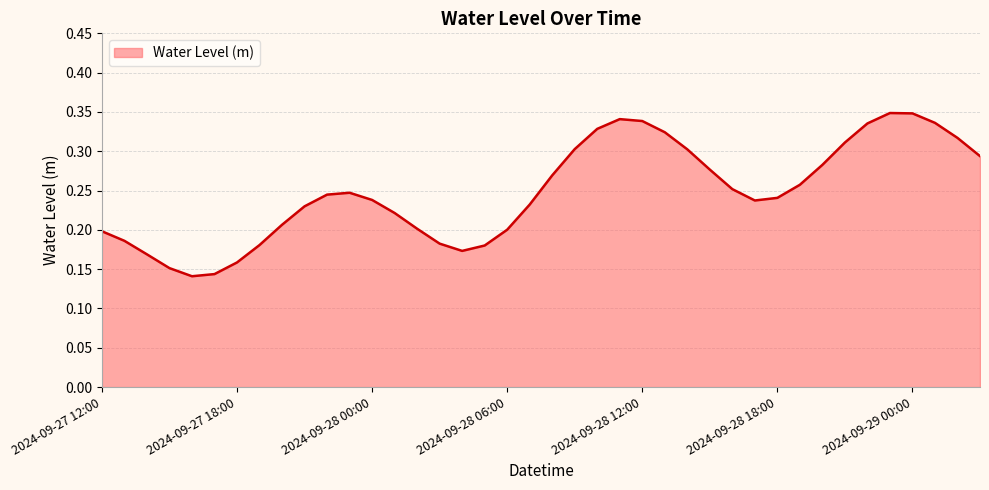

What is the greatest value displayed?

0.3